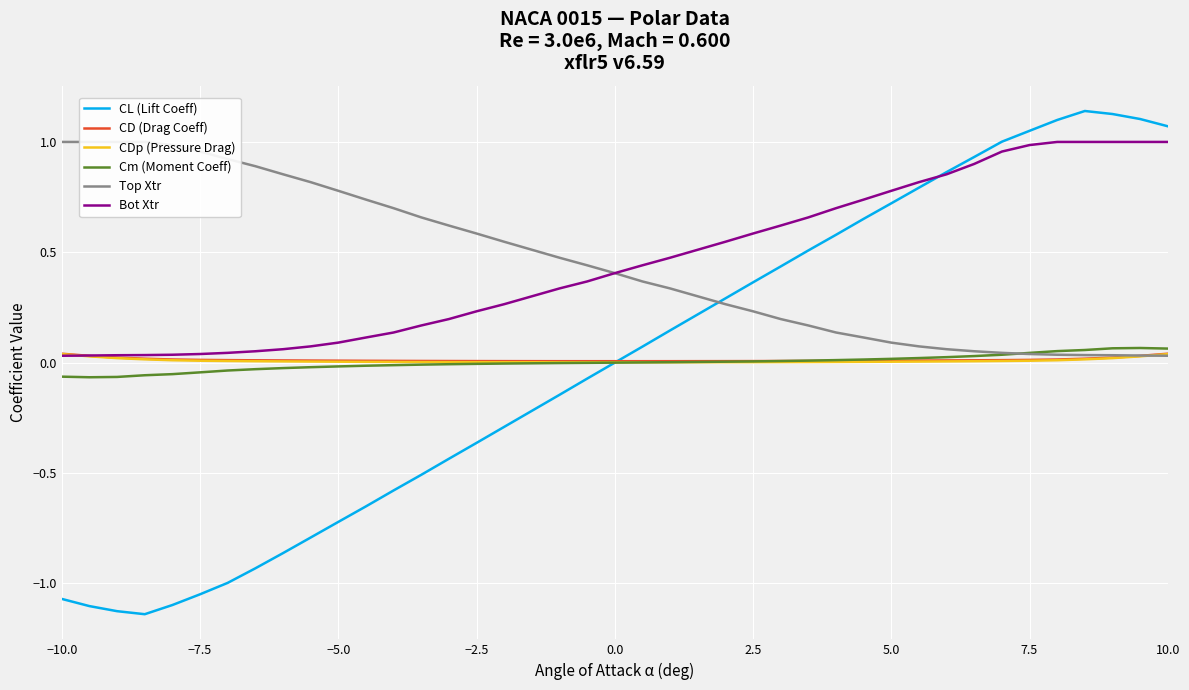

True or false: Bot Xtr and Cm (Moment Coeff) intersect in this chart.

False